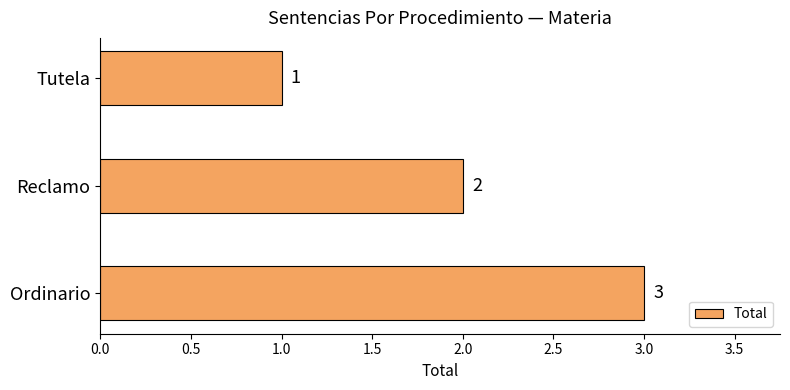

How many categories are shown in the chart?

3